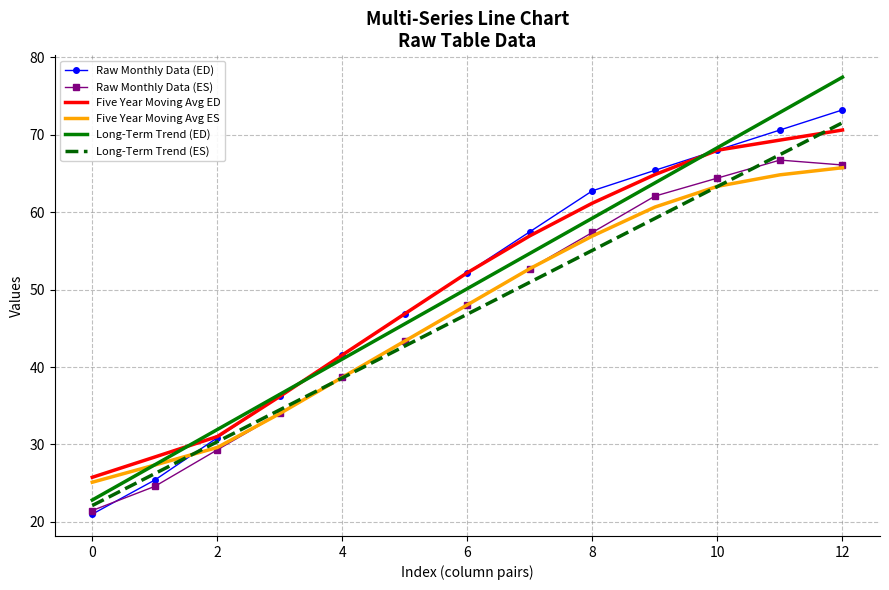

True or false: Raw Monthly Data (ED) and Five Year Moving Avg ES intersect in this chart.

True